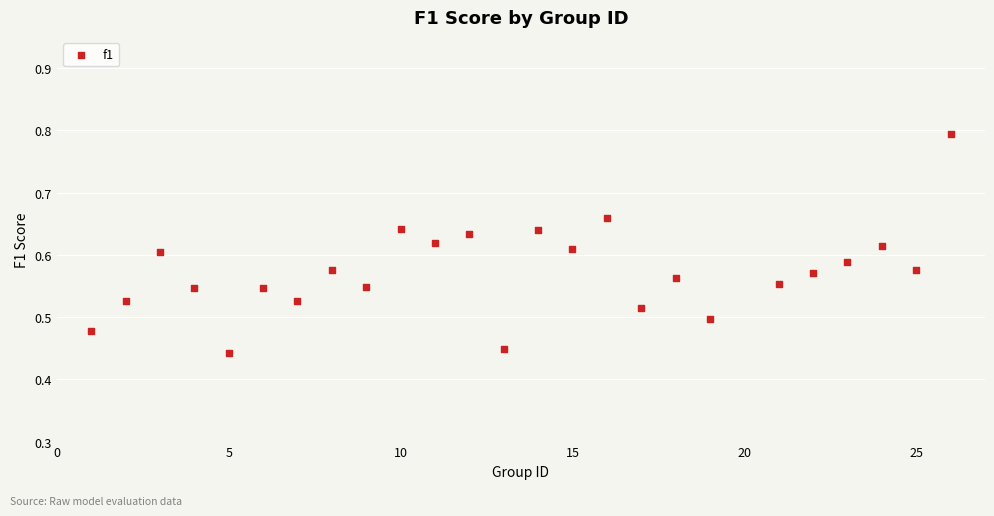

What is the range of X values (max minus min)?

25.0